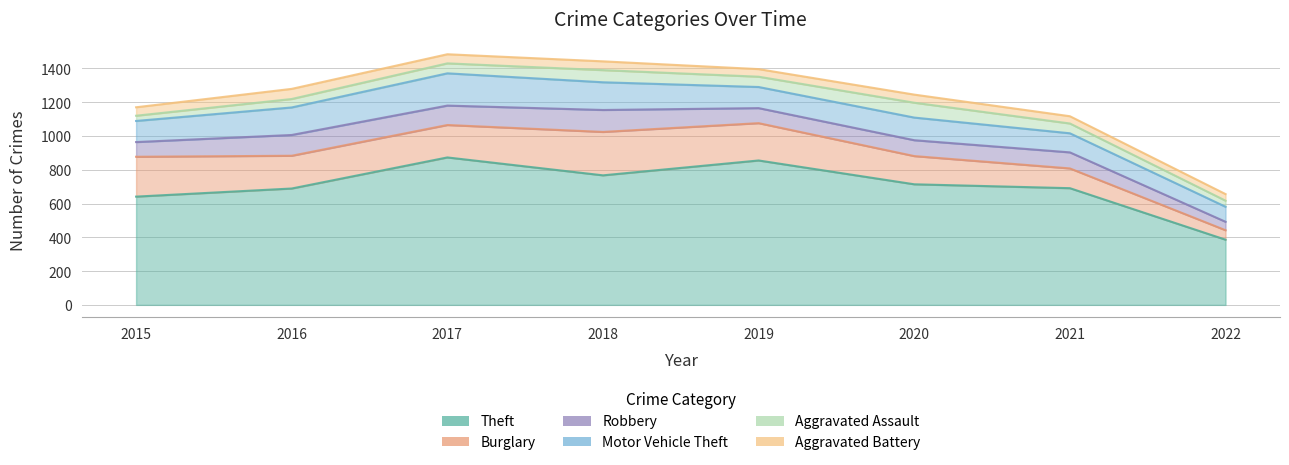

List the labels in order of Robbery value, largest first.

2018, 2016, 2017, 2021, 2020, 2019, 2015, 2022